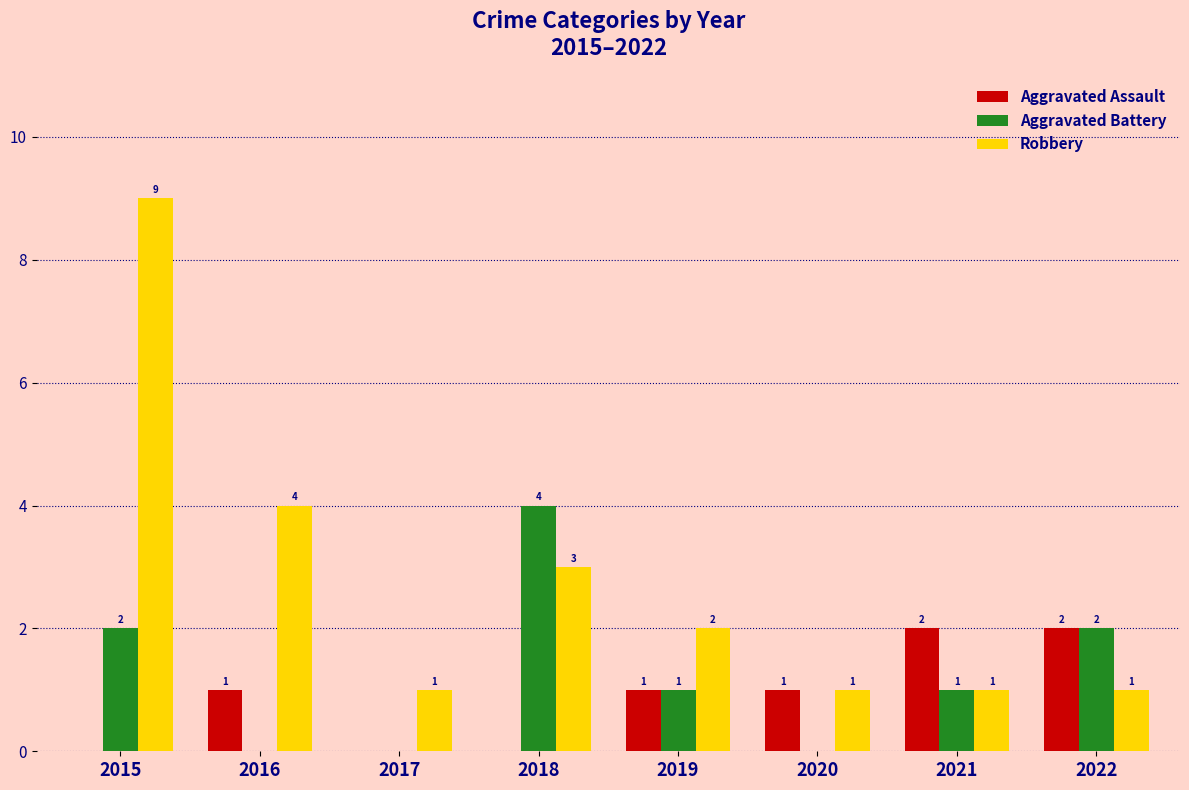

What is the difference between the Aggravated Battery values at 2019 and 2017?

1